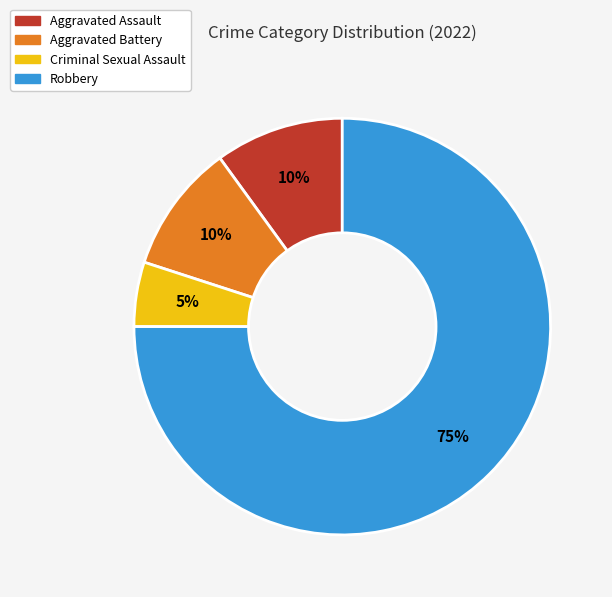

What is the ratio of the value at Aggravated Battery to the value at Aggravated Assault?

1.0